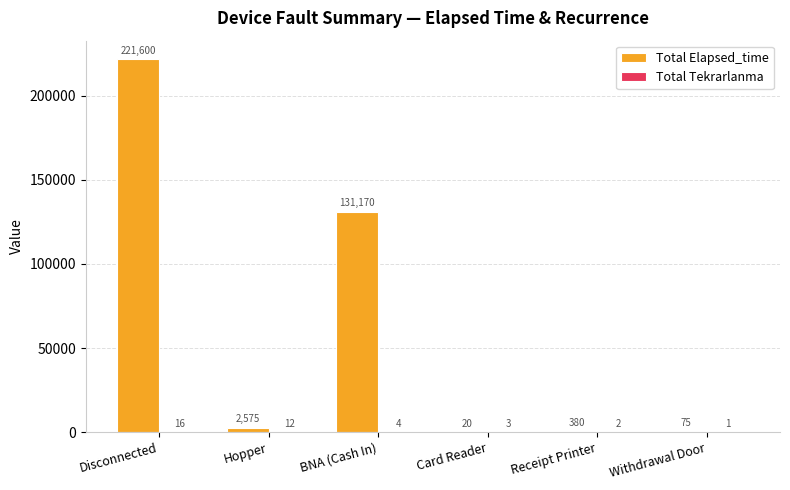

Which series has the largest total across all categories?

Total Elapsed_time